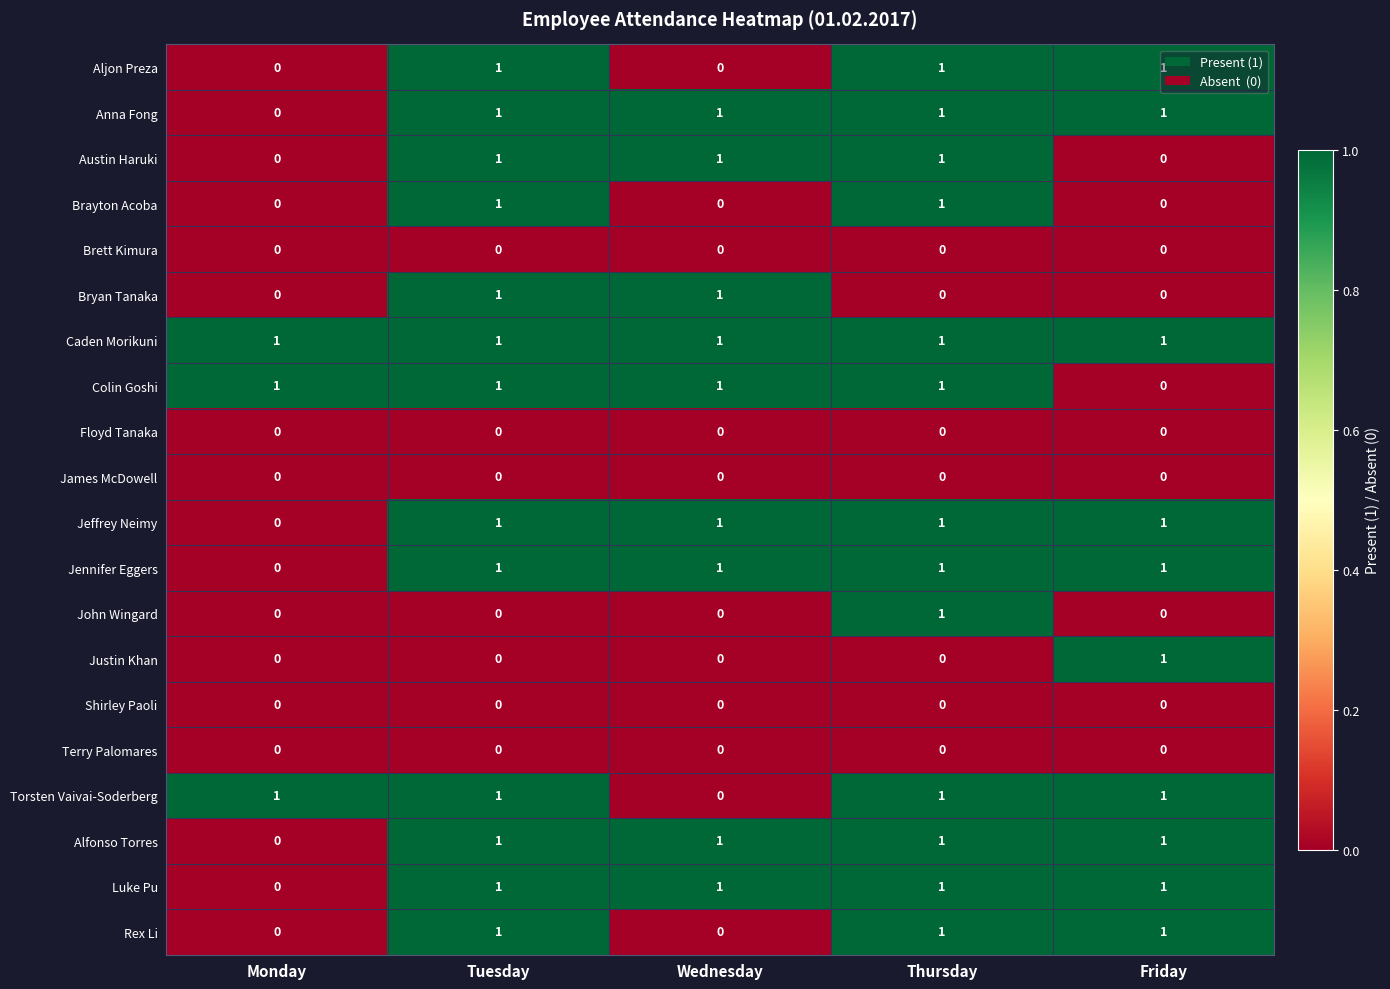

The Anna Fong series shows 0 at Monday. True or false?

True